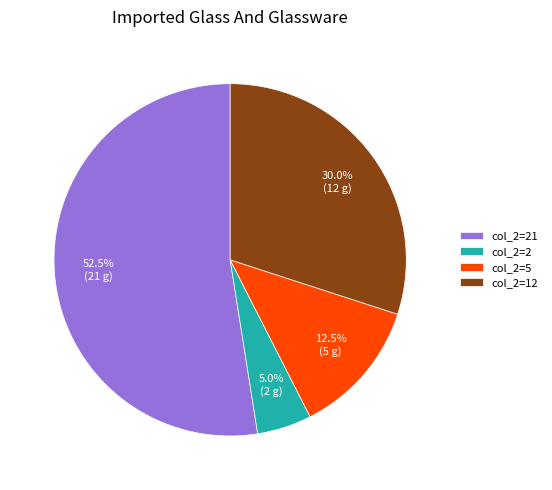

Count the number of slices in the pie.

4